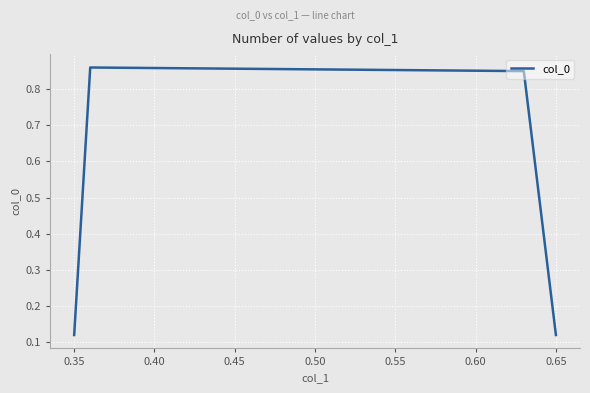

How many lines are shown in the chart?

1